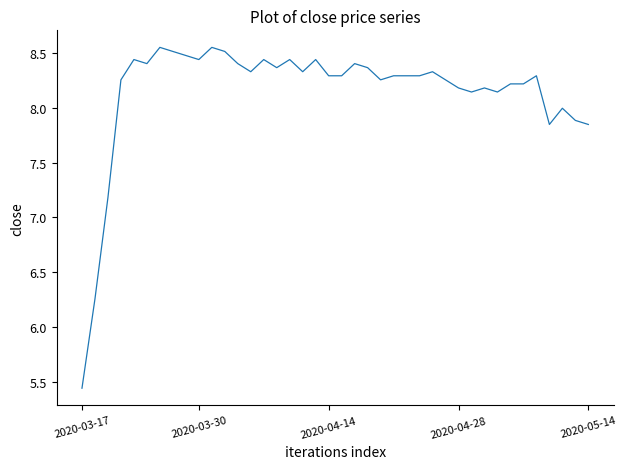

What is the difference between the maximum and minimum values?

3.1